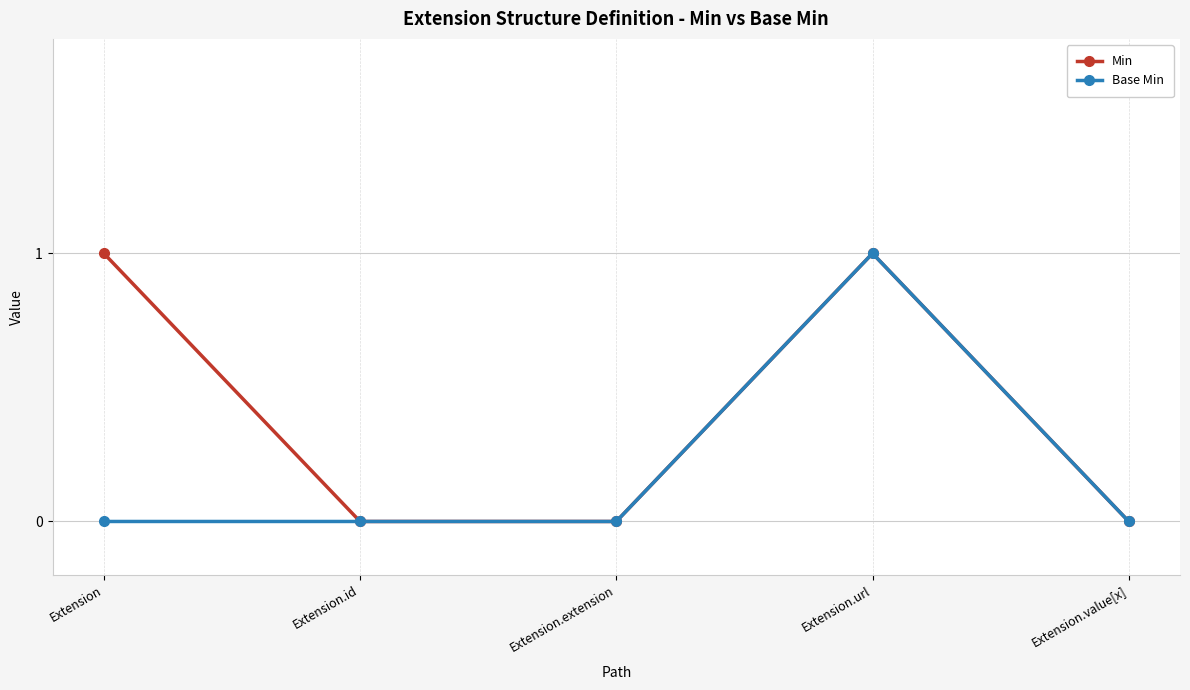

Reading right to left, list all the values displayed in this chart.

Min: 0	1	0	0	1
Base Min: 0	1	0	0	0